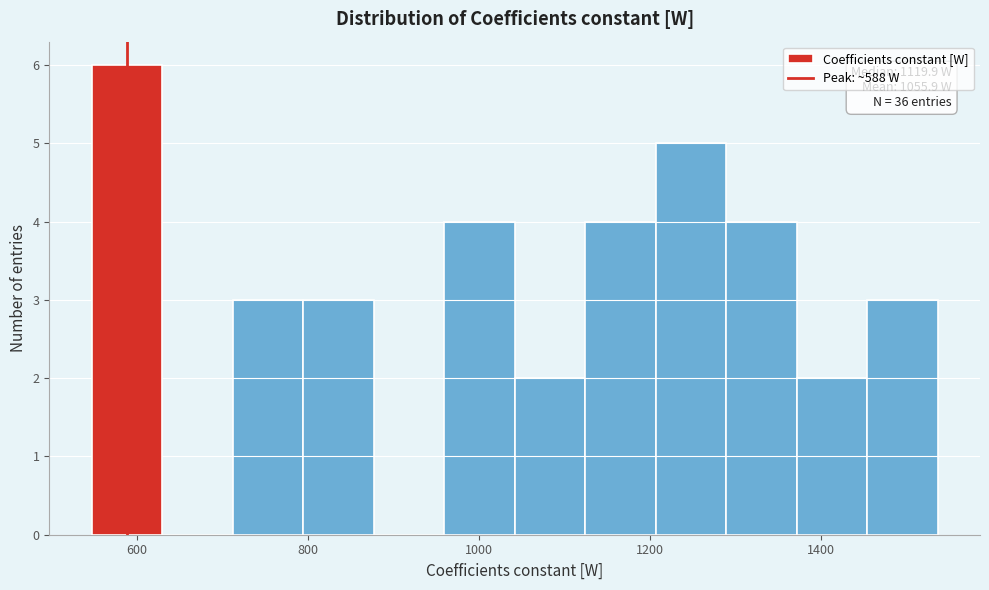

Which range on the x-axis has the tallest bar?

540 to 620